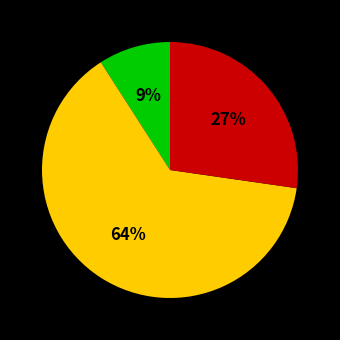

To the nearest percent, what is the average slice percentage?

33%